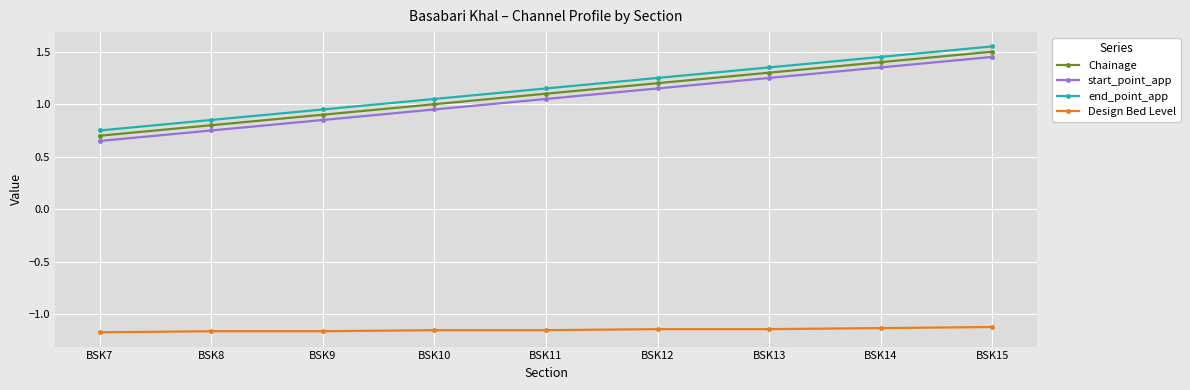

What is the difference between the Chainage values at BSK14 and BSK9?

0.5